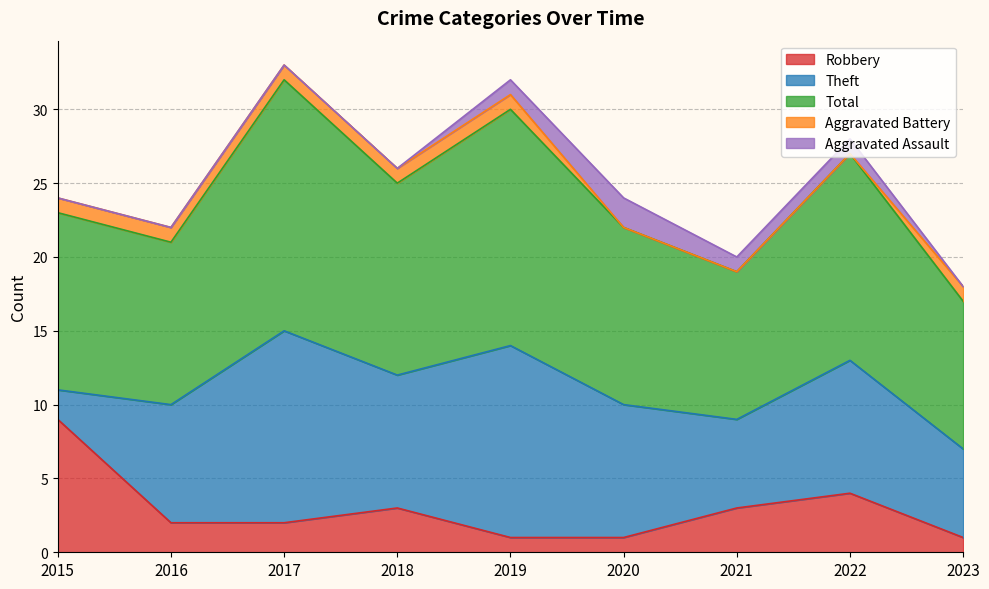

At which category does Theft reach its first local valley?

2018